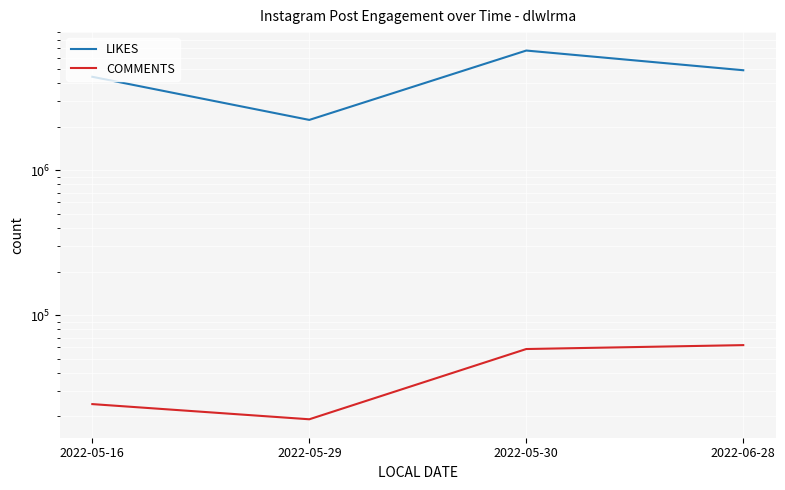

What is the average value of the LIKES series?

4570742